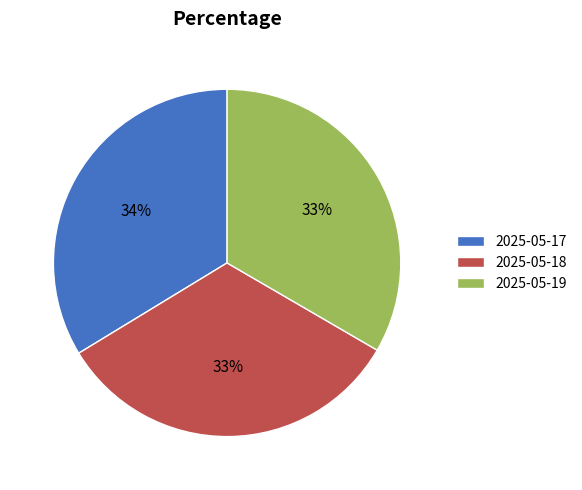

Count the number of slices in the pie.

3